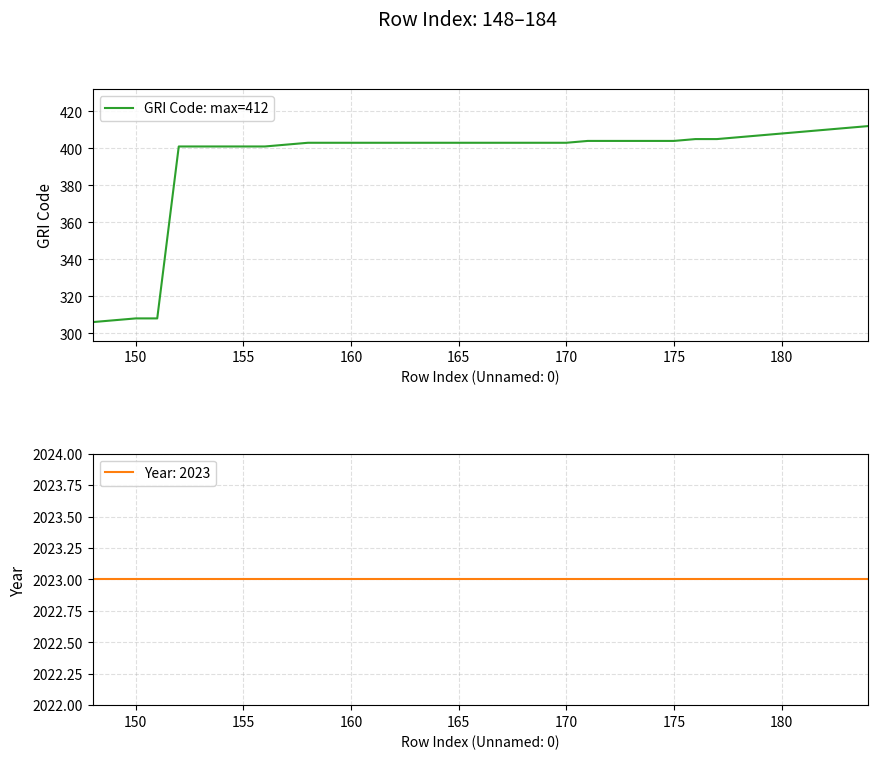

Is it true that GRI Code: max=412 equals 681 at 175?

False